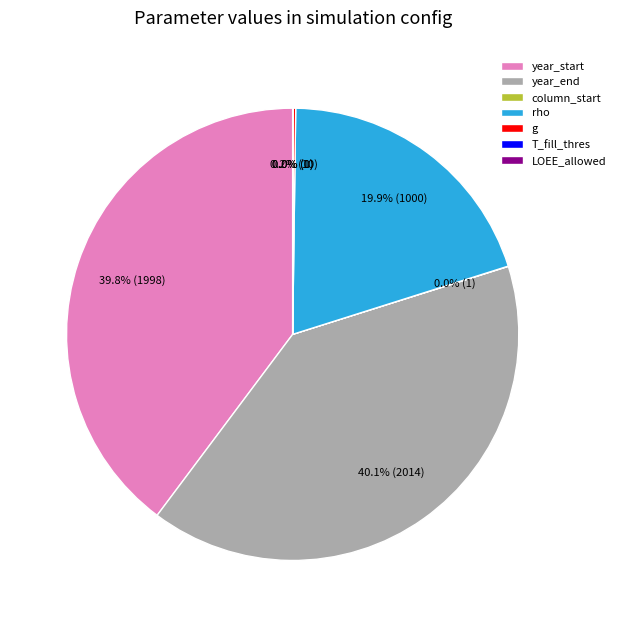

To the nearest percent, what portion does year_start represent?

40%